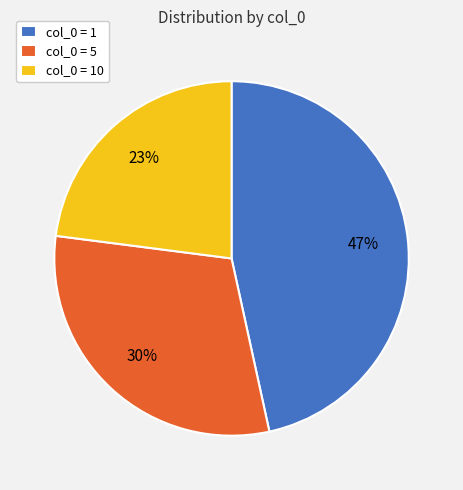

To the nearest percent, what portion does col_0 = 10 represent?

23%